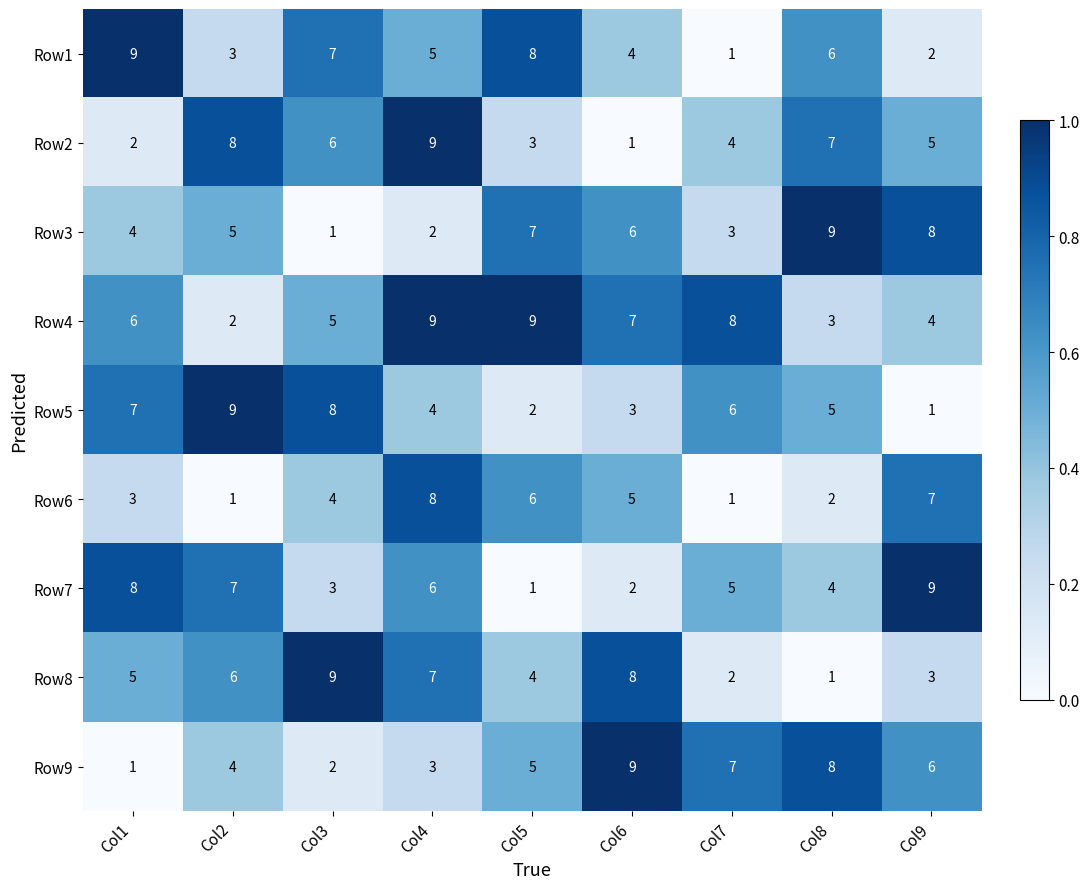

Where is Row8 nearest to the value 5?

Col1